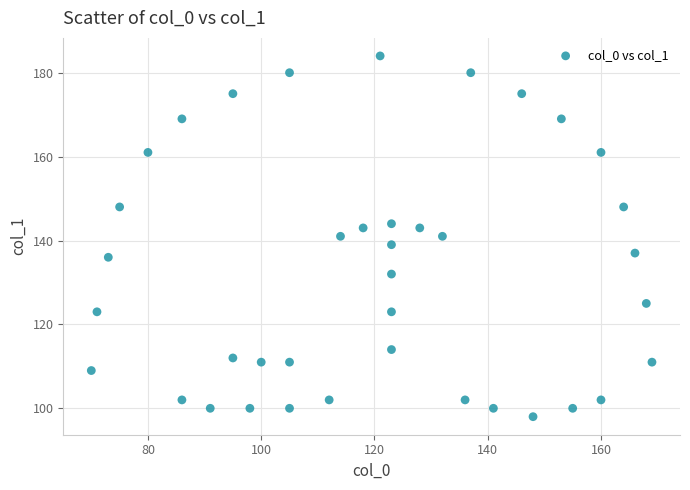

What is the range of X values (max minus min)?

99